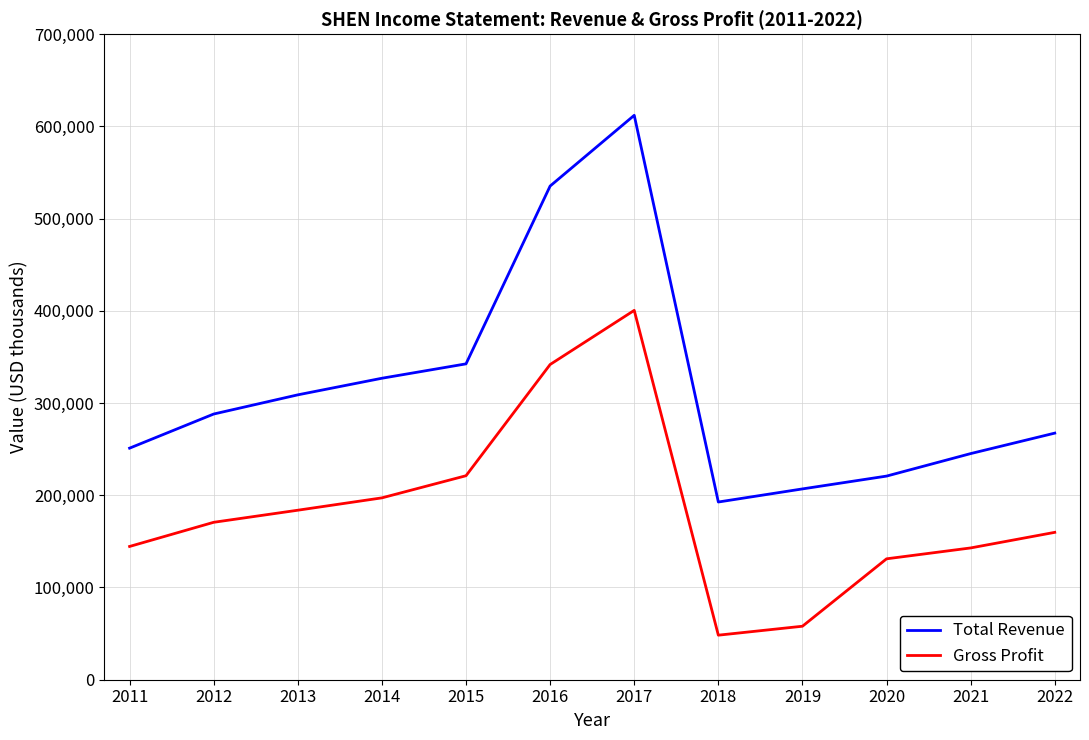

What are all the series names shown in the legend?

Total Revenue, Gross Profit